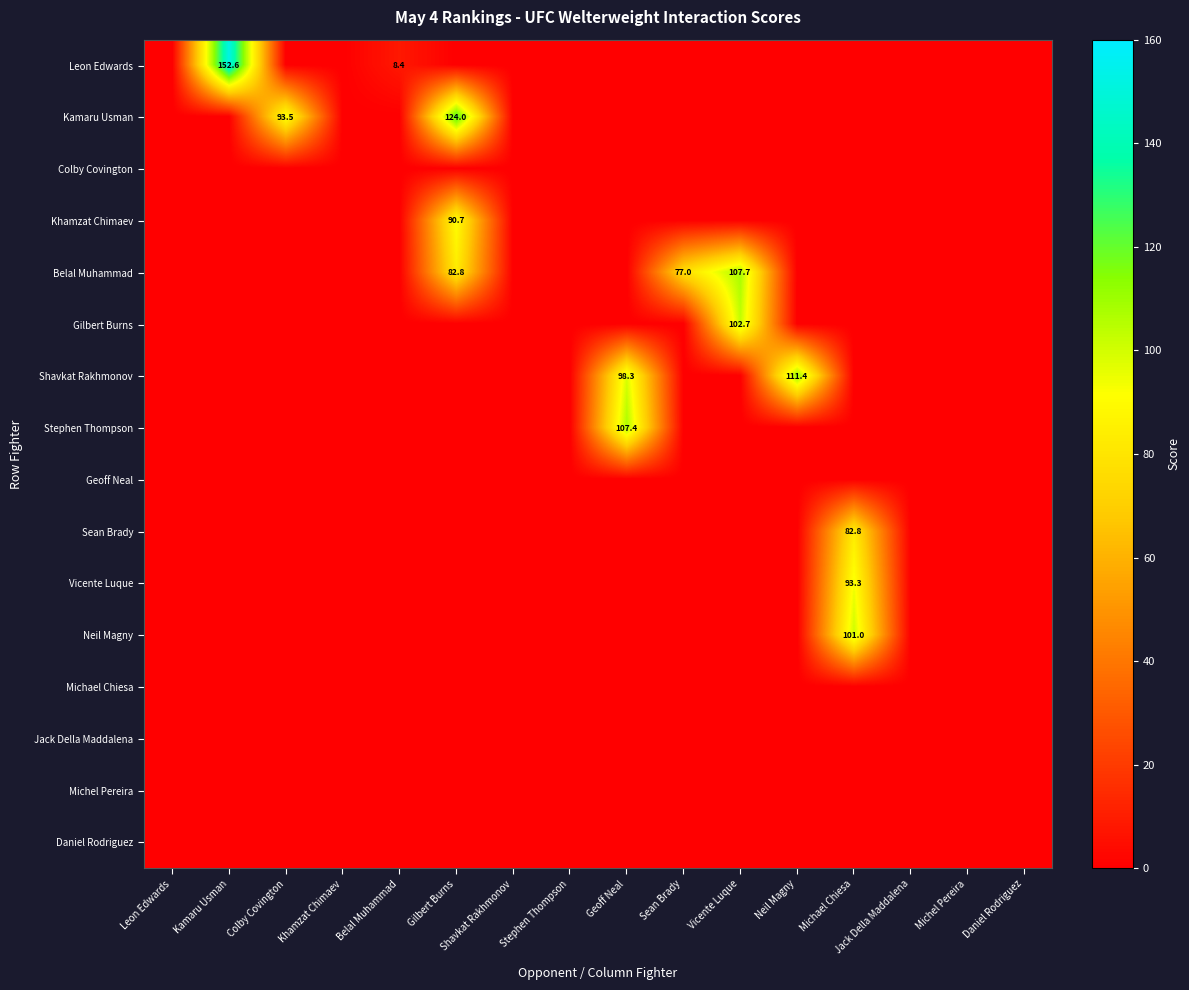

What is the greatest value displayed?

152.6